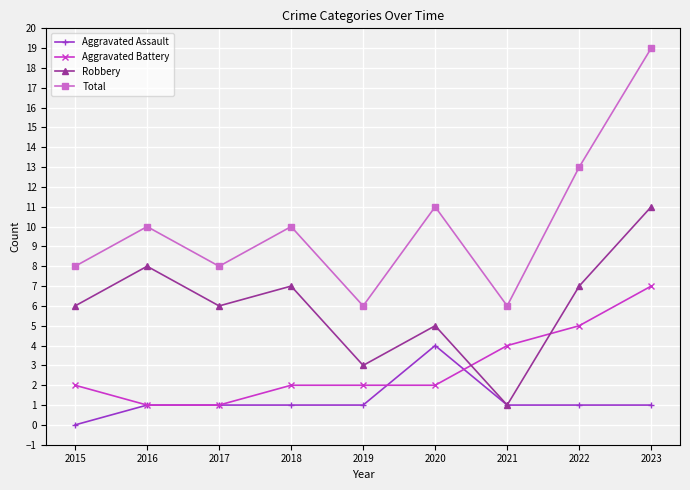

Which series has the widest spread of values?

Total